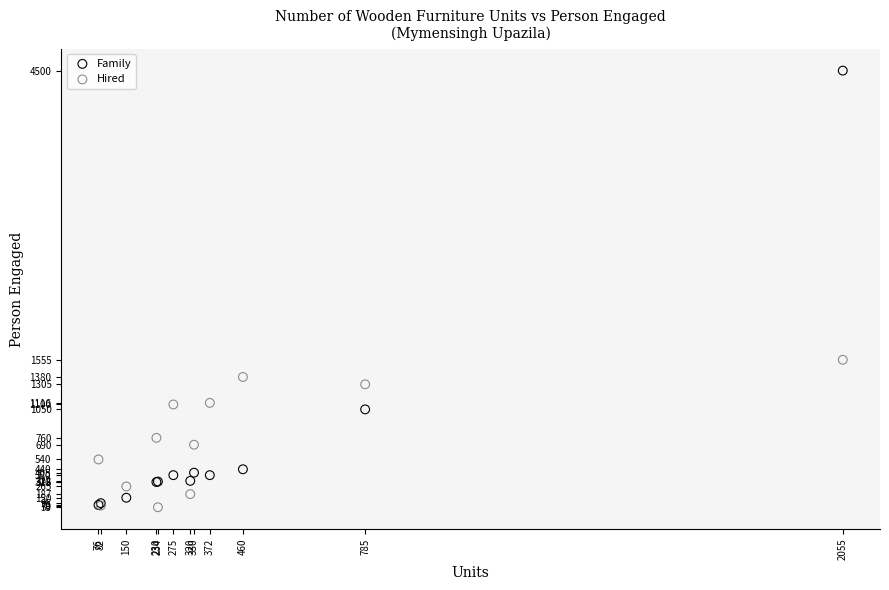

Across all series, what Y value is closest to 2276?

1555